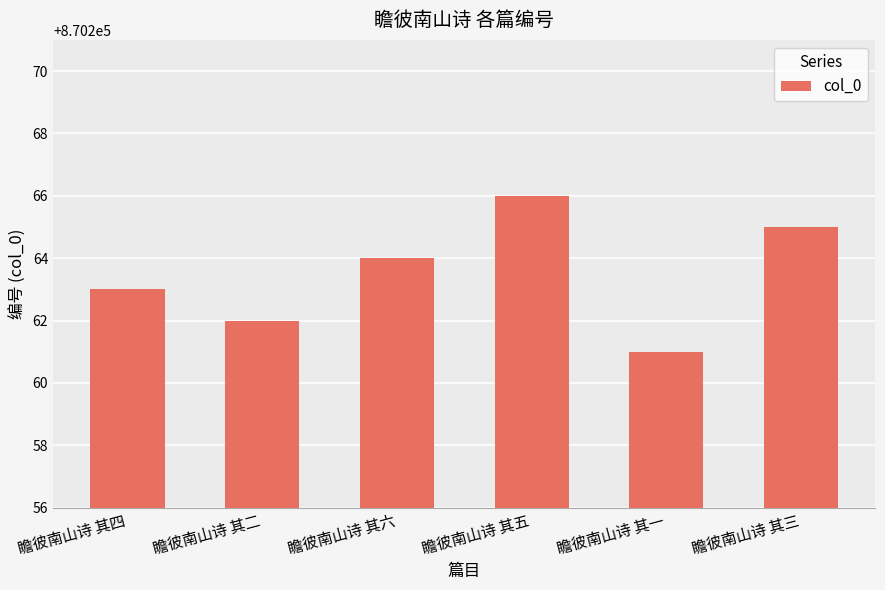

What is the difference between the maximum and minimum values?

5